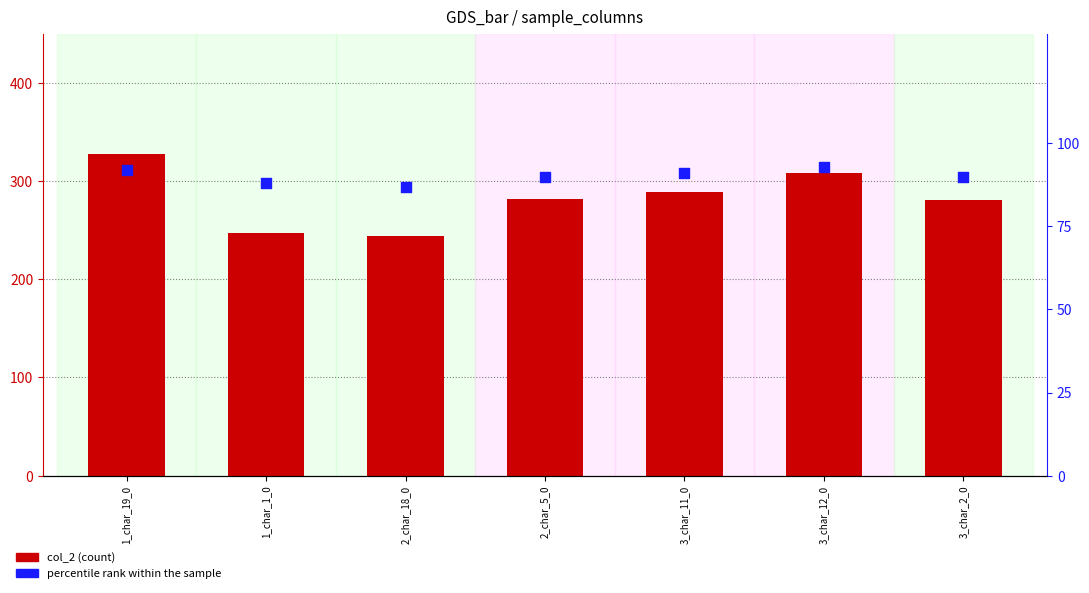

Which series has the largest total across all categories?

col_2 (count)